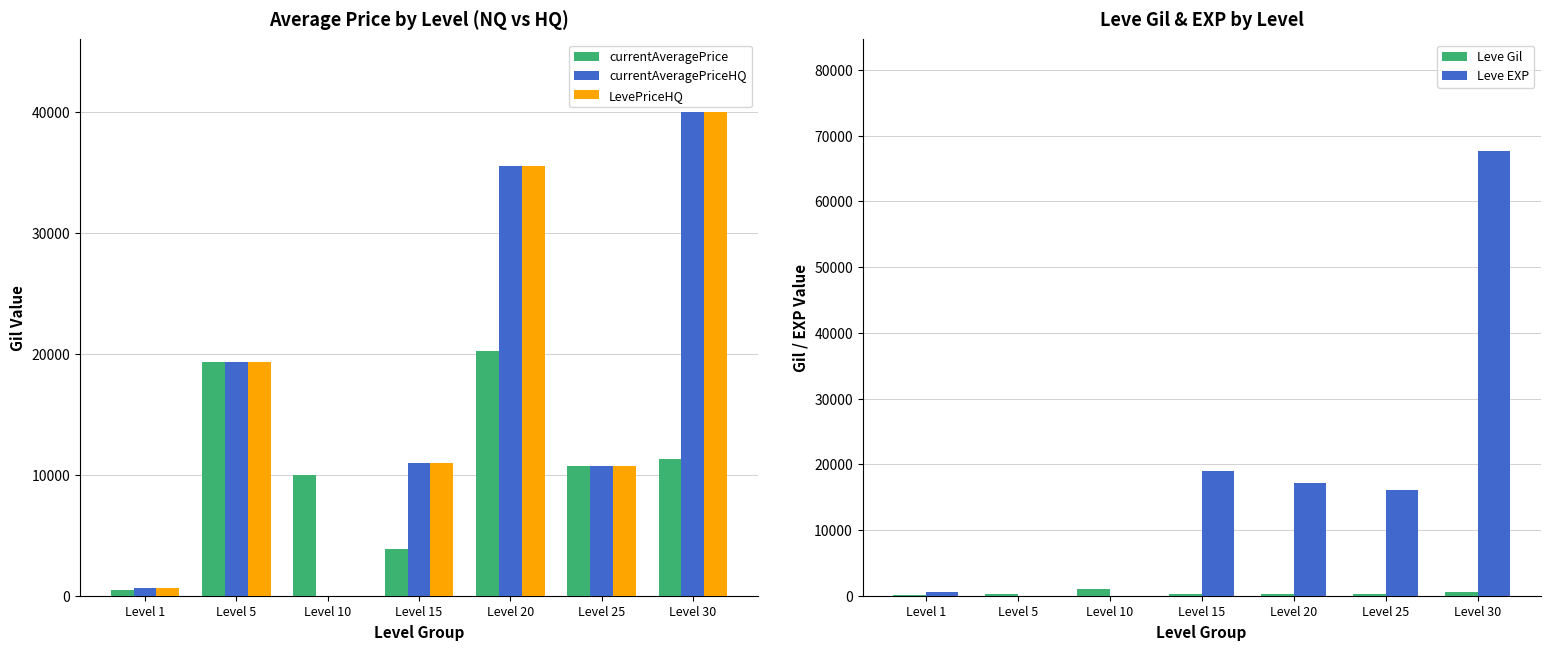

Which has a higher value, Level 5 or Level 20?

Level 20